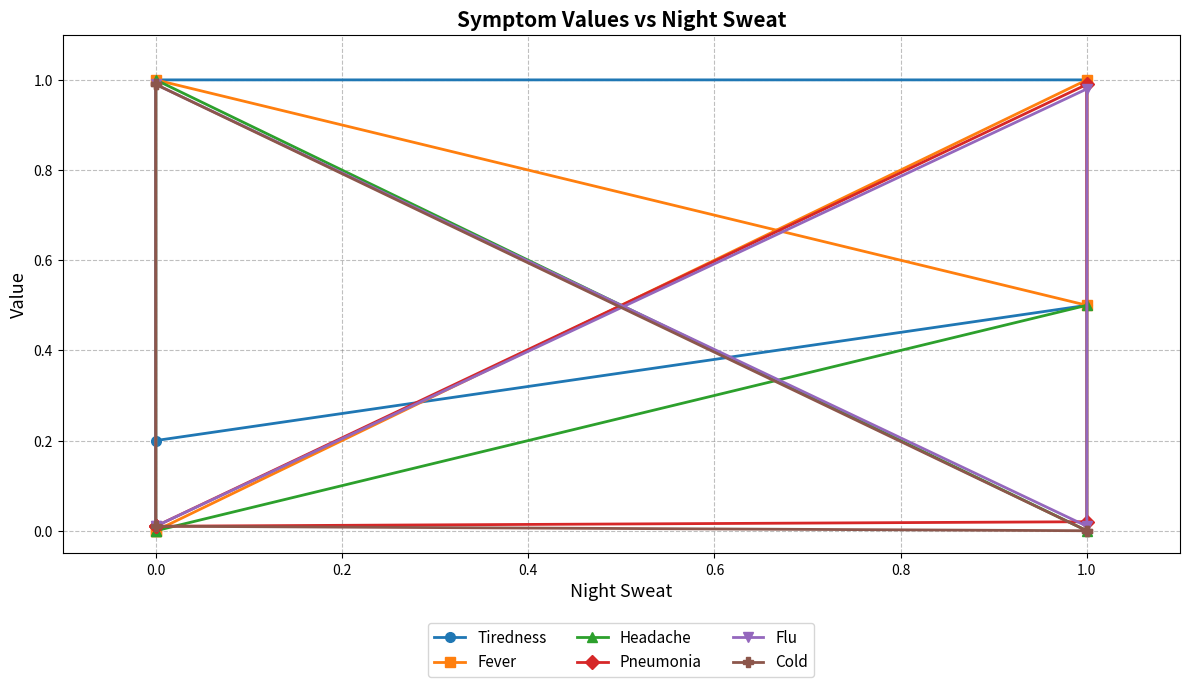

True or false: Fever has more than 1 points higher than both neighbors.

True